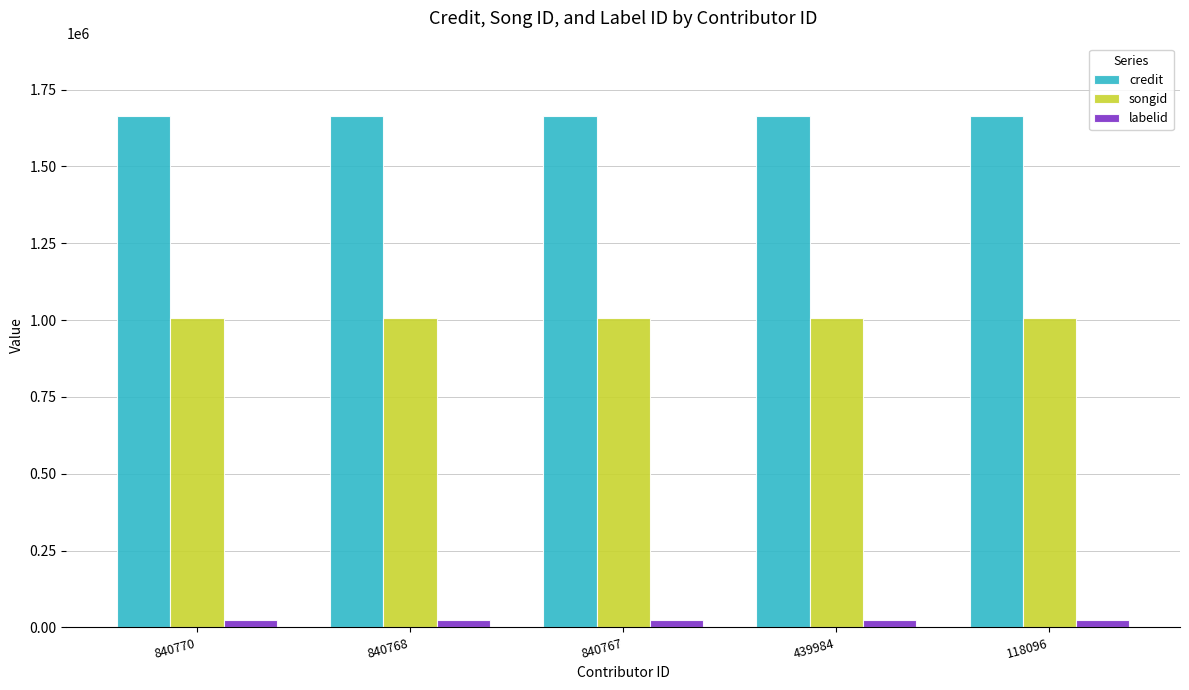

How many groups of bars are there?

5